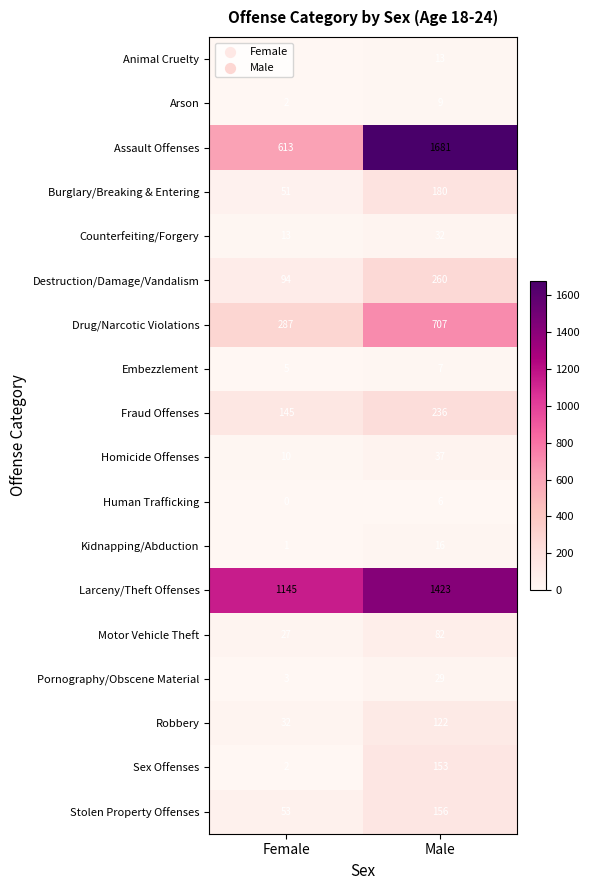

The Robbery series shows 32 at Female. True or false?

True